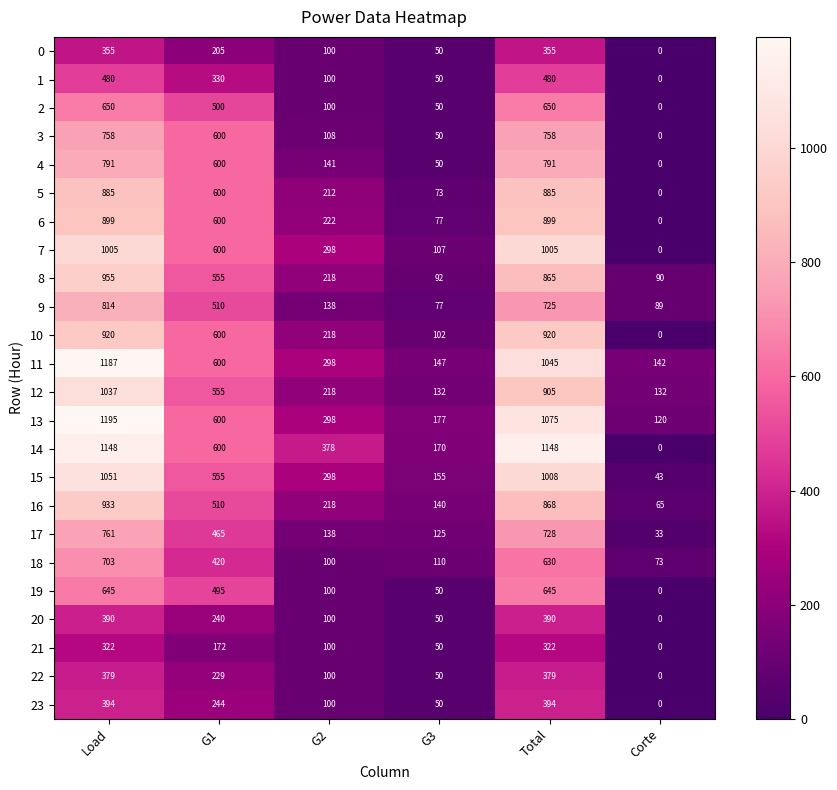

What is the difference between the 7 values at Total and G3?

898